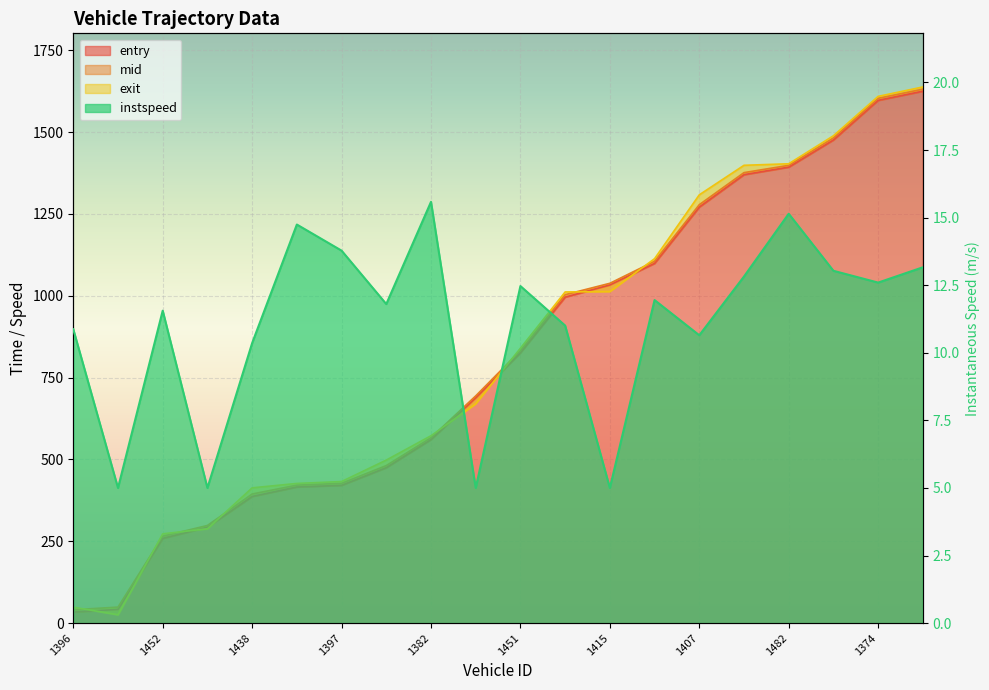

What are all the series names shown in the legend?

entry, mid, exit, instspeed